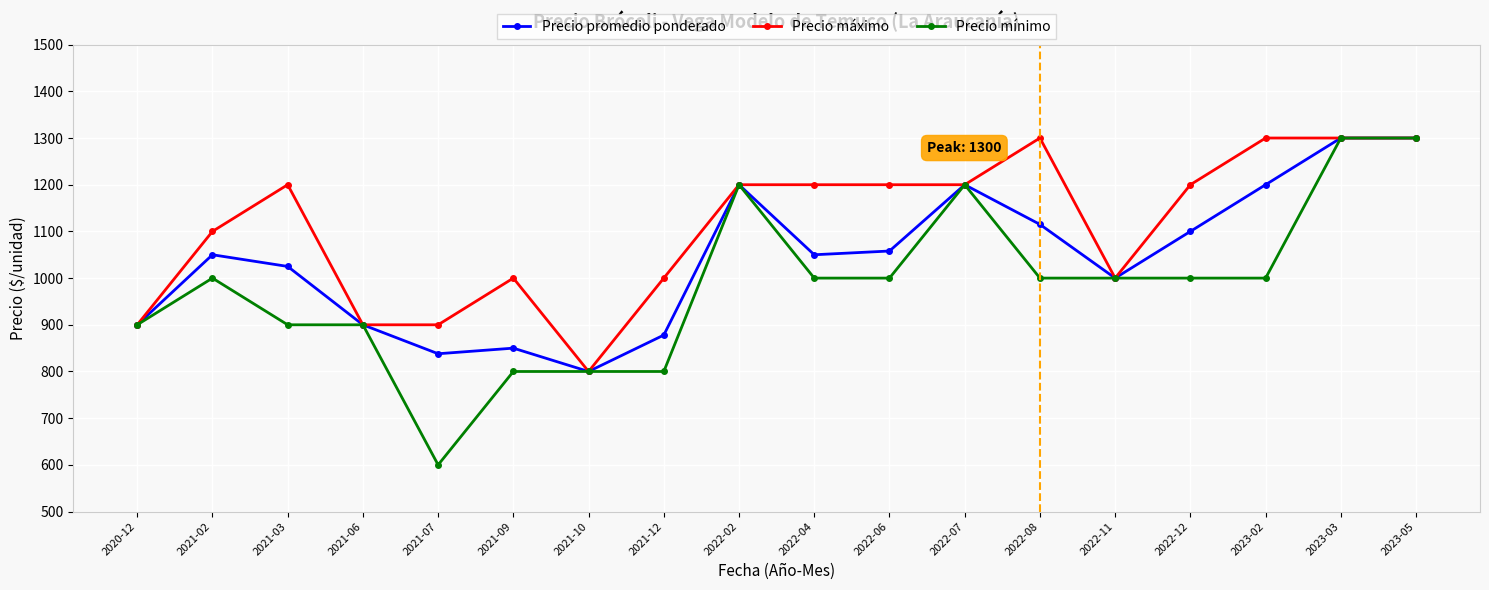

What is the label of the 3rd point from the left?

2021-03